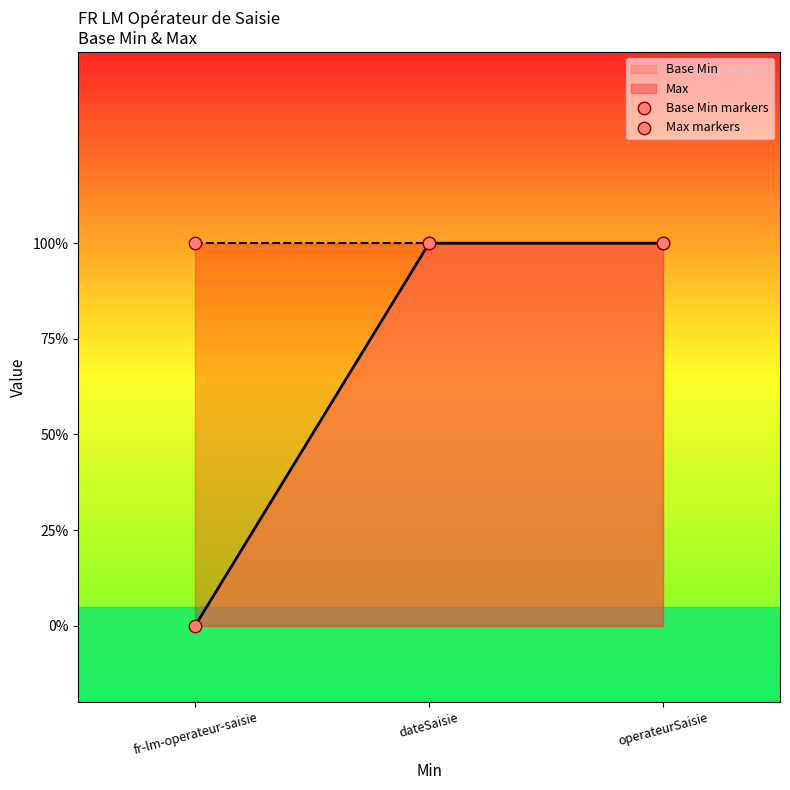

What is the total value across all series at operateurSaisie?

2